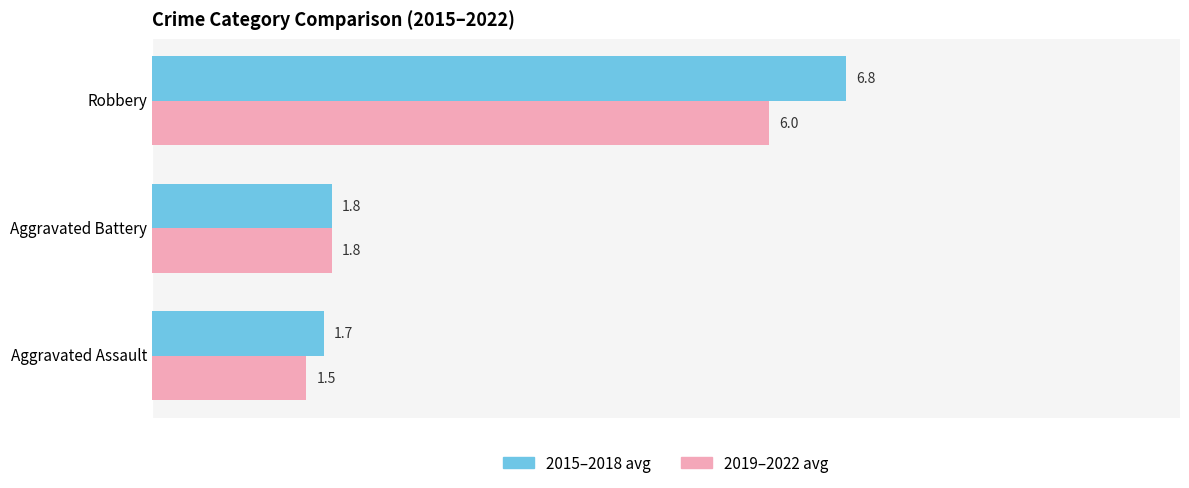

At which category does the chart reach its peak across all series?

Robbery